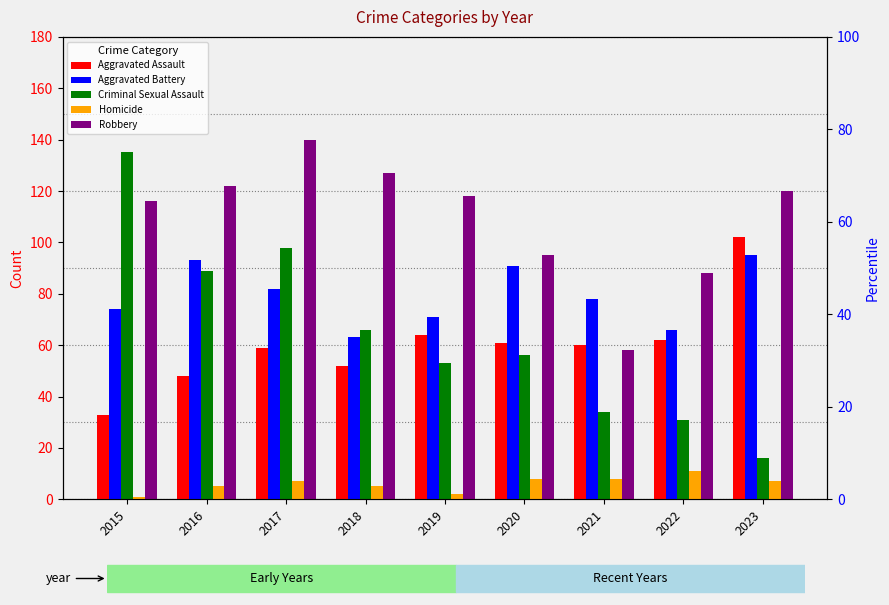

Which series has the largest range (max minus min)?

Criminal Sexual Assault